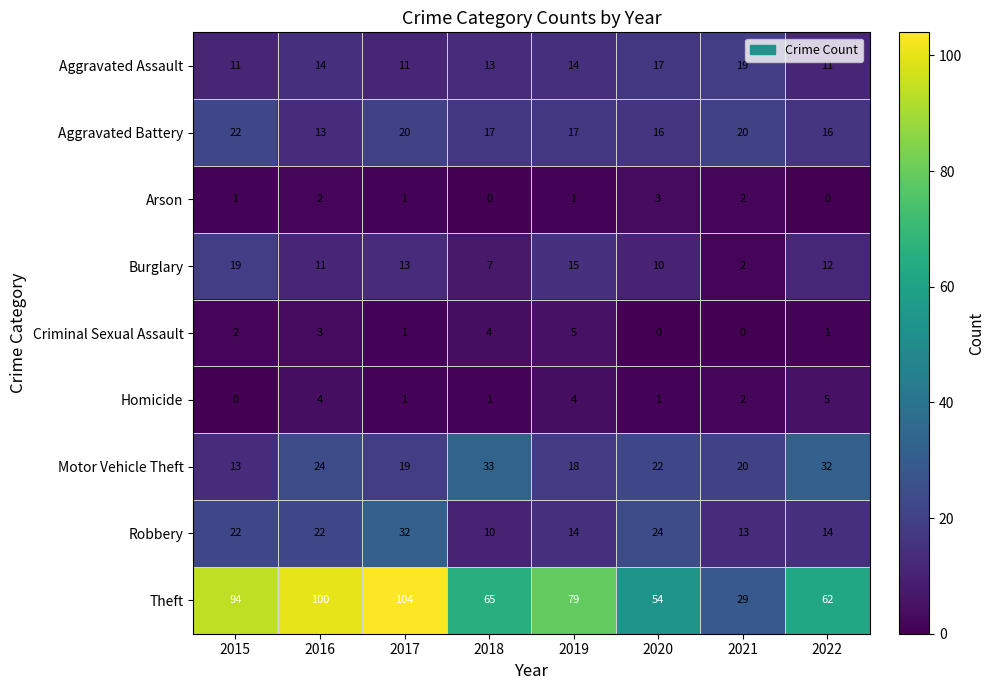

How many values in Homicide are above zero?

7